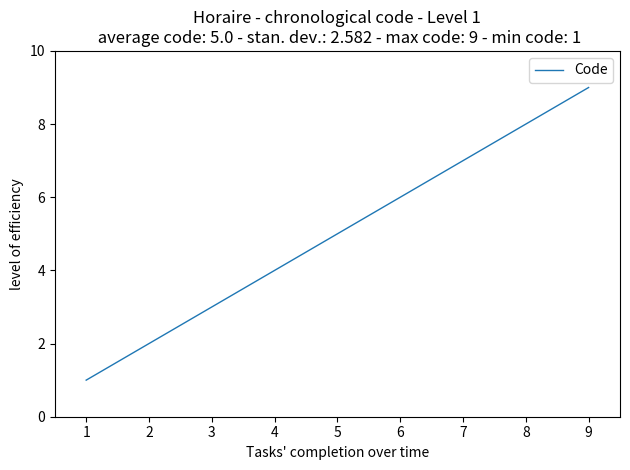

True or false: the data shows 1 at 3.

False